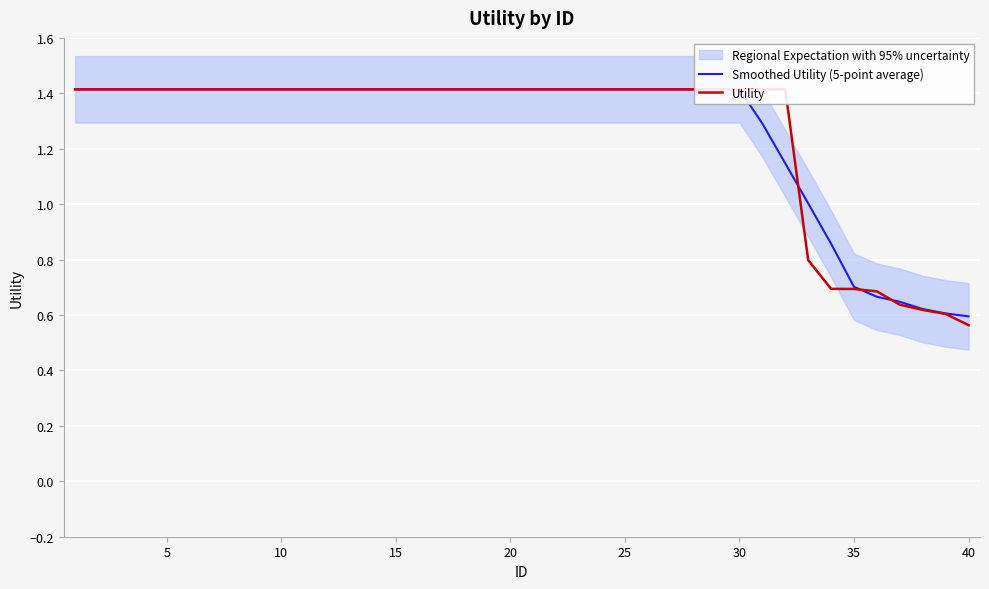

List the series in order of their overall mean, highest first.

Smoothed Utility (5-point average), Utility